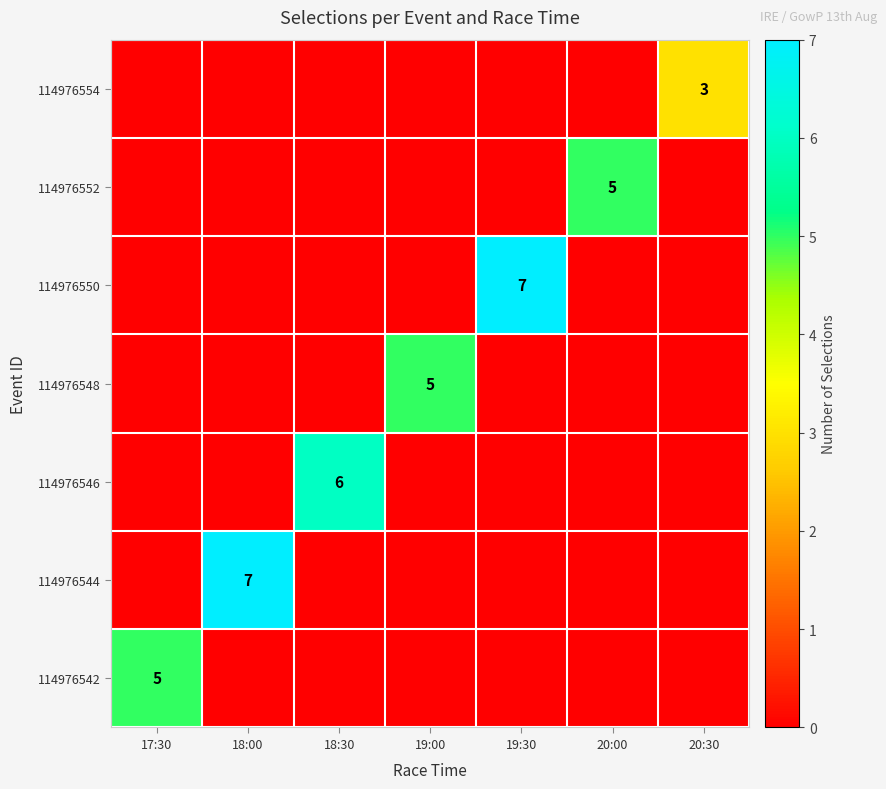

Rank the series by their maximum value, from highest to lowest.

114976544, 114976550, 114976546, 114976542, 114976548, 114976552, 114976554